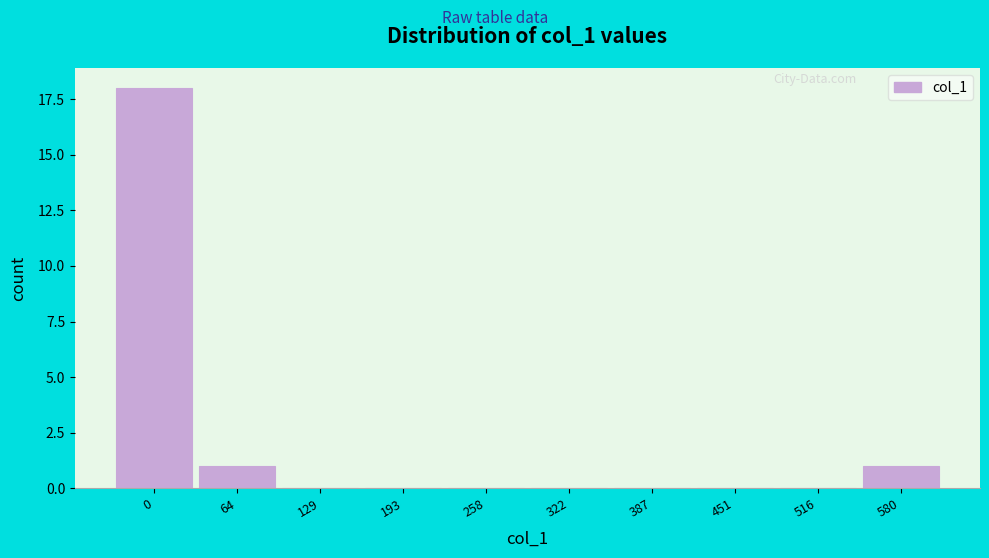

Reading left to right, list all the values displayed in this chart.

0=18	64=1	129=0	193=0	258=0	322=0	387=0	451=0	516=0	580=1